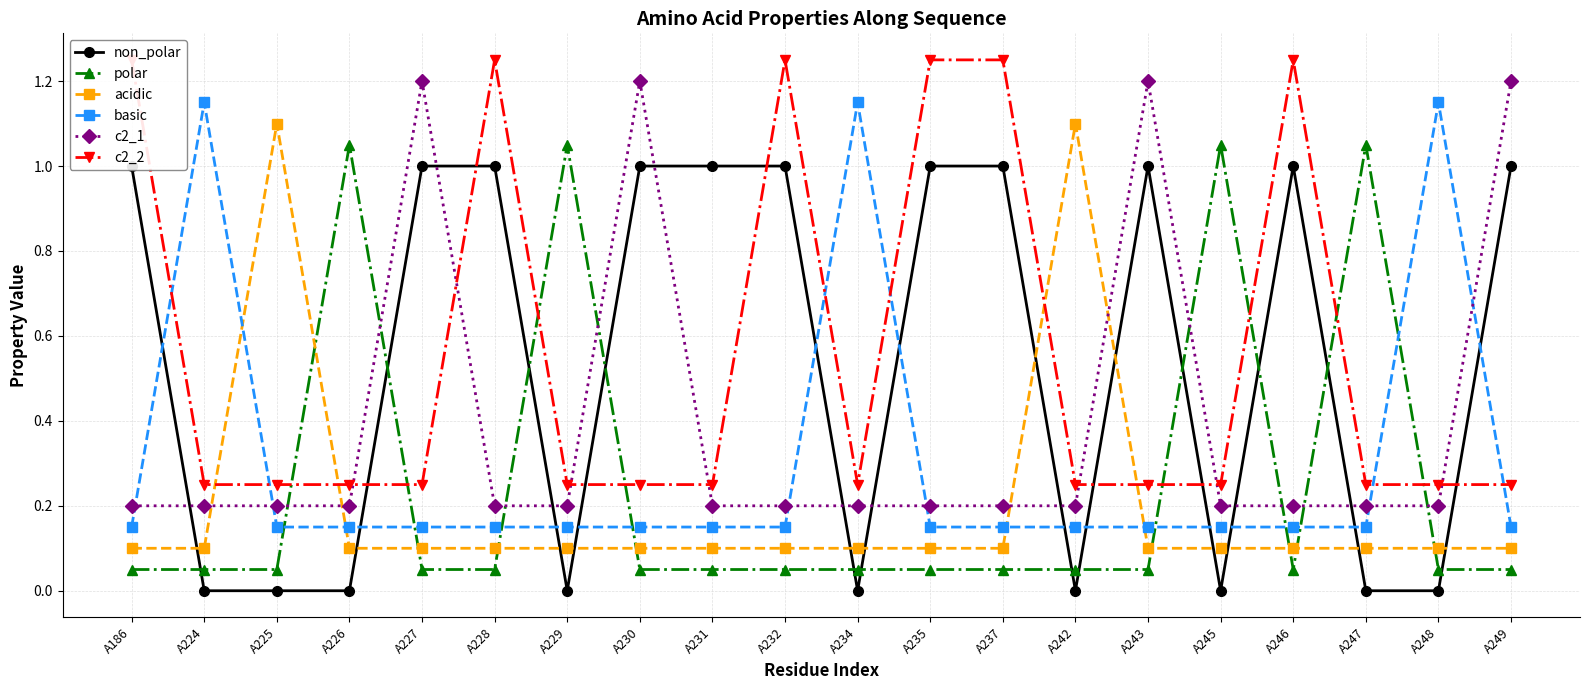

Reading left to right, transcribe all the data shown in this chart.

non_polar: A186=1.0	A224=0.0	A225=0.0	A226=0.0	A227=1.0	A228=1.0	A229=0.0	A230=1.0	A231=1.0	A232=1.0	A234=0.0	A235=1.0	A237=1.0	A242=0.0	A243=1.0	A245=0.0	A246=1.0	A247=0.0	A248=0.0	A249=1.0
polar: A186=0.1	A224=0.1	A225=0.1	A226=1.1	A227=0.1	A228=0.1	A229=1.1	A230=0.1	A231=0.1	A232=0.1	A234=0.1	A235=0.1	A237=0.1	A242=0.1	A243=0.1	A245=1.1	A246=0.1	A247=1.1	A248=0.1	A249=0.1
acidic: A186=0.1	A224=0.1	A225=1.1	A226=0.1	A227=0.1	A228=0.1	A229=0.1	A230=0.1	A231=0.1	A232=0.1	A234=0.1	A235=0.1	A237=0.1	A242=1.1	A243=0.1	A245=0.1	A246=0.1	A247=0.1	A248=0.1	A249=0.1
basic: A186=0.1	A224=1.1	A225=0.1	A226=0.1	A227=0.1	A228=0.1	A229=0.1	A230=0.1	A231=0.1	A232=0.1	A234=1.1	A235=0.1	A237=0.1	A242=0.1	A243=0.1	A245=0.1	A246=0.1	A247=0.1	A248=1.1	A249=0.1
c2_1: A186=0.2	A224=0.2	A225=0.2	A226=0.2	A227=1.2	A228=0.2	A229=0.2	A230=1.2	A231=0.2	A232=0.2	A234=0.2	A235=0.2	A237=0.2	A242=0.2	A243=1.2	A245=0.2	A246=0.2	A247=0.2	A248=0.2	A249=1.2
c2_2: A186=1.2	A224=0.2	A225=0.2	A226=0.2	A227=0.2	A228=1.2	A229=0.2	A230=0.2	A231=0.2	A232=1.2	A234=0.2	A235=1.2	A237=1.2	A242=0.2	A243=0.2	A245=0.2	A246=1.2	A247=0.2	A248=0.2	A249=0.2